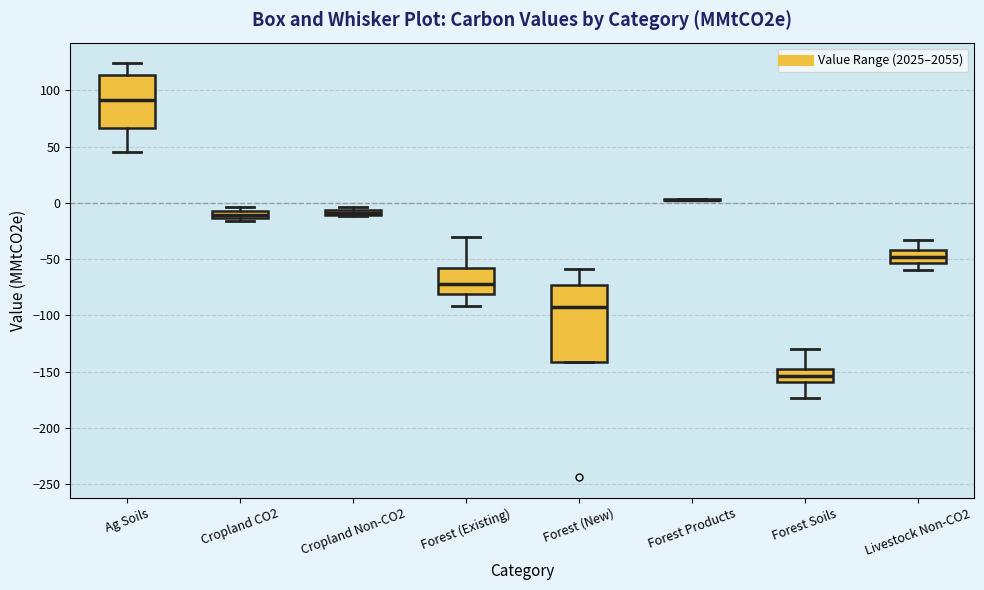

Comparing the boxes themselves (not the whiskers), which one is the tallest?

Forest (New)